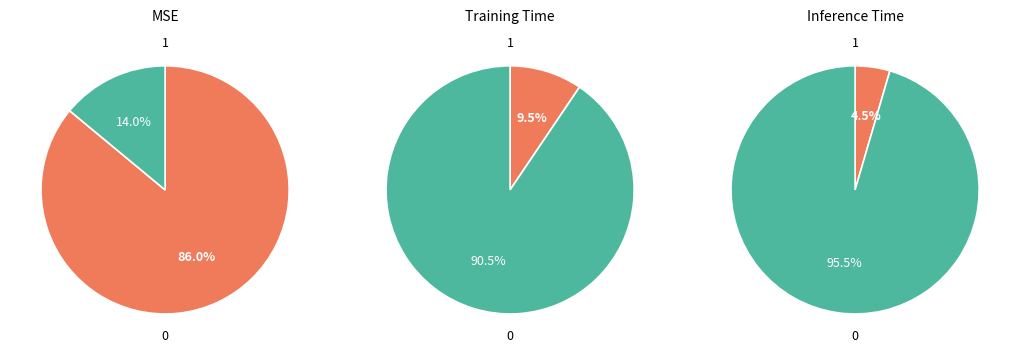

Is the sum of MSE and Training Time greater than half?

Yes